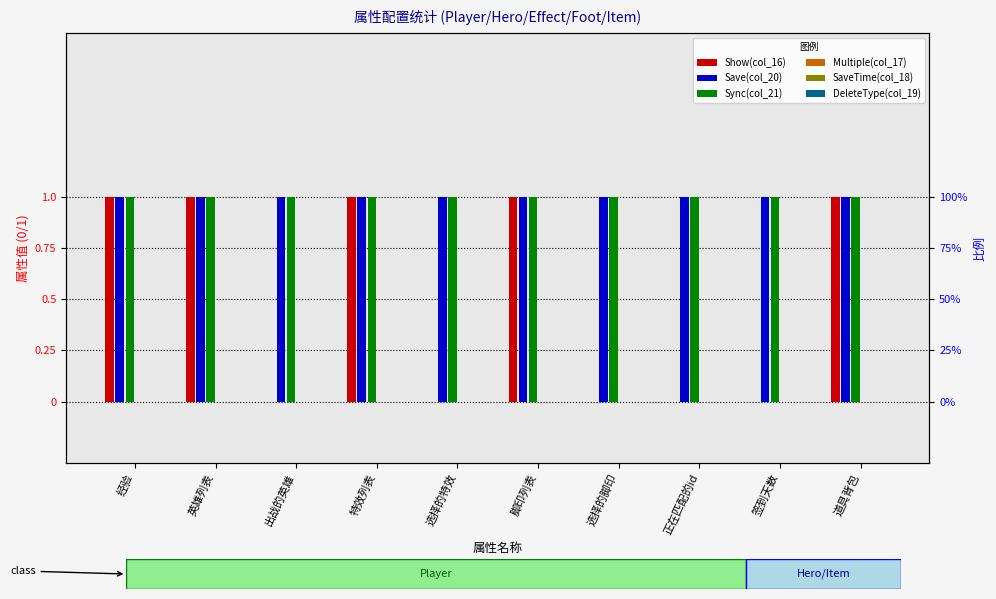

Reading left to right, list all the values displayed in this chart.

Show(col_16): 经验=1	英雄列表=1	出战的英雄=0	特效列表=1	选择的特效=0	脚印列表=1	选择的脚印=0	正在匹配的id=0	签到天数=0	道具背包=1
Save(col_20): 经验=1	英雄列表=1	出战的英雄=1	特效列表=1	选择的特效=1	脚印列表=1	选择的脚印=1	正在匹配的id=1	签到天数=1	道具背包=1
Sync(col_21): 经验=1	英雄列表=1	出战的英雄=1	特效列表=1	选择的特效=1	脚印列表=1	选择的脚印=1	正在匹配的id=1	签到天数=1	道具背包=1
Multiple(col_17): 经验=0	英雄列表=0	出战的英雄=0	特效列表=0	选择的特效=0	脚印列表=0	选择的脚印=0	正在匹配的id=0	签到天数=0	道具背包=0
SaveTime(col_18): 经验=0	英雄列表=0	出战的英雄=0	特效列表=0	选择的特效=0	脚印列表=0	选择的脚印=0	正在匹配的id=0	签到天数=0	道具背包=0
DeleteType(col_19): 经验=0	英雄列表=0	出战的英雄=0	特效列表=0	选择的特效=0	脚印列表=0	选择的脚印=0	正在匹配的id=0	签到天数=0	道具背包=0